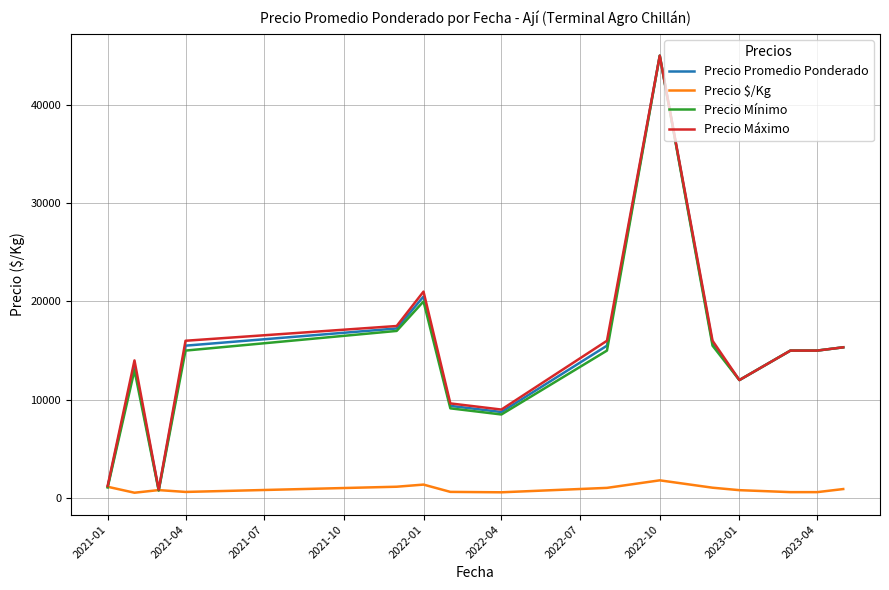

Which series has the largest range (max minus min)?

Precio Mínimo